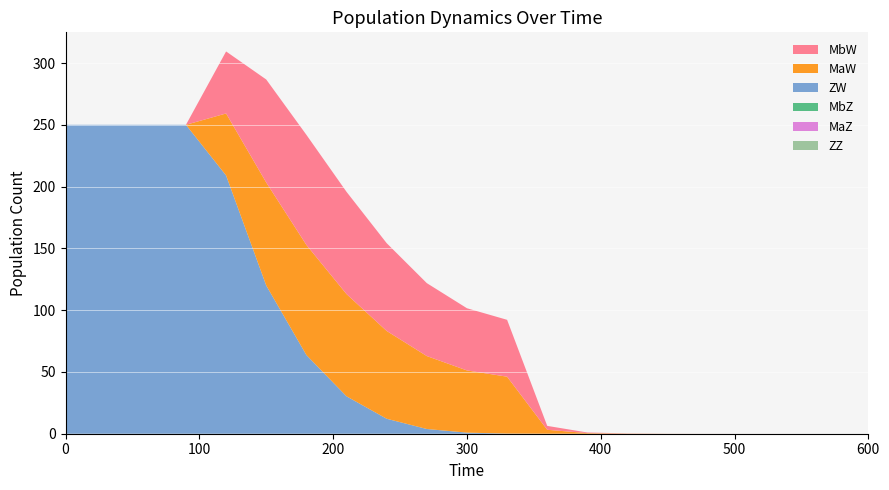

Reading right to left, transcribe all the data shown in this chart.

ZW: 0.0	0.0	0.0	0.0	0.0	0.0	0.0	0.0	0.0	0.1	0.9	3.8	12.1	30.3	63.7	119.9	209.0	250.0	250.0	250.0	250.0
MaW: 0.0	0.0	0.0	0.0	0.0	0.0	0.1	0.5	3.2	46.0	50.3	59.0	71.0	82.7	89.1	83.4	50.2	0.0	0.0	0.0	0.0
MbW: 0.0	0.0	0.0	0.0	0.0	0.0	0.1	0.5	3.2	46.0	50.3	59.0	71.0	82.7	89.1	83.4	50.2	0.0	0.0	0.0	0.0
ZZ: 0.0	0.0	0.0	0.0	0.0	0.0	0.0	0.0	0.0	0.0	0.0	0.0	0.0	0.0	0.0	0.0	0.0	0.0	0.0	0.0	0.0
MaZ: 0.0	0.0	0.0	0.0	0.0	0.0	0.0	0.0	0.0	0.0	0.0	0.0	0.0	0.0	0.0	0.0	0.0	0.0	0.0	0.0	0.0
MbZ: 0.0	0.0	0.0	0.0	0.0	0.0	0.0	0.0	0.0	0.0	0.0	0.0	0.0	0.0	0.0	0.0	0.0	0.0	0.0	0.0	0.0